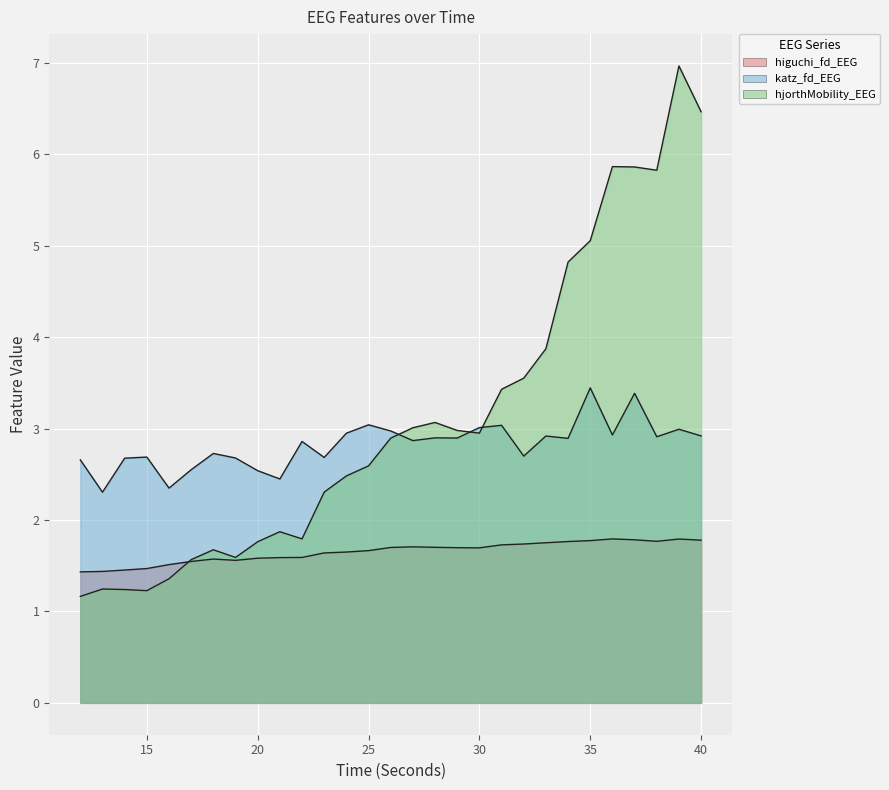

Where is the first local minimum for katz_fd_EEG?

13